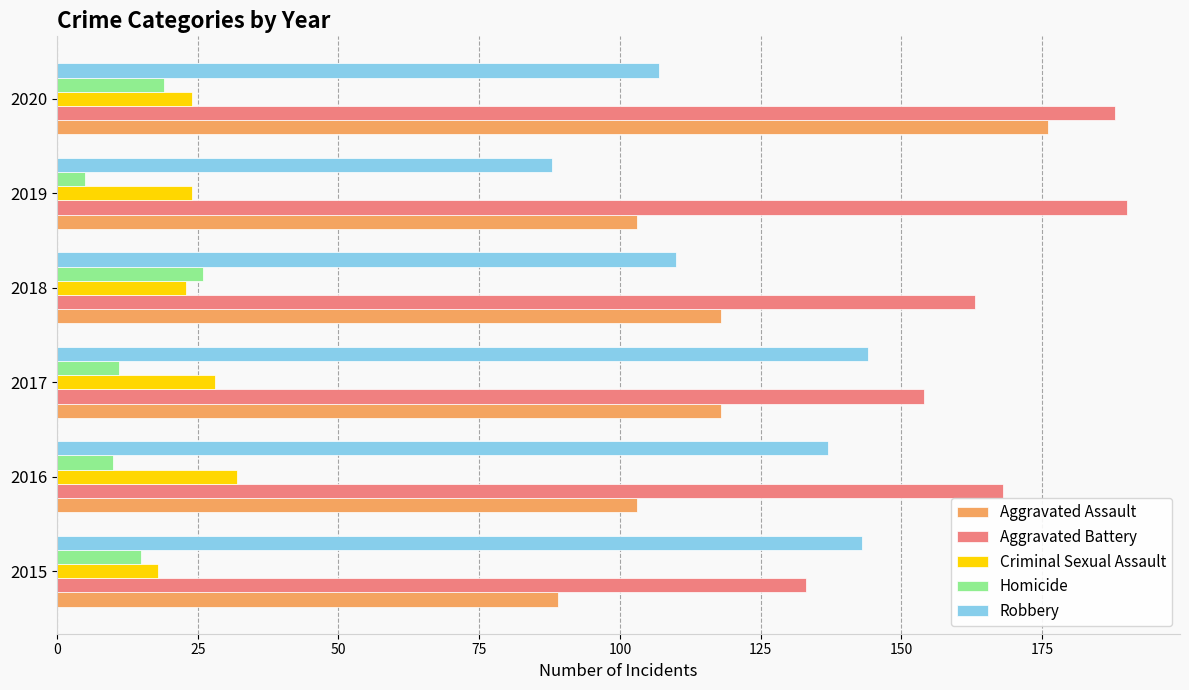

Which series has the widest spread of values?

Aggravated Assault